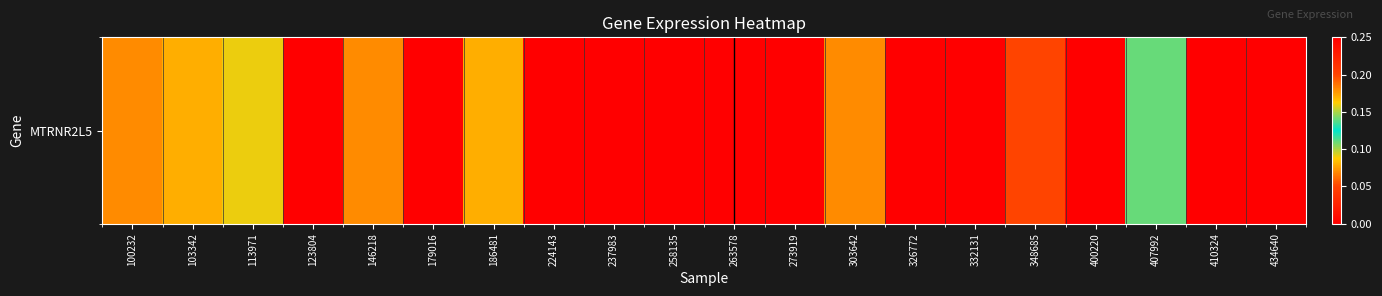

Is it true that the value at 273919 is 0.0?

True